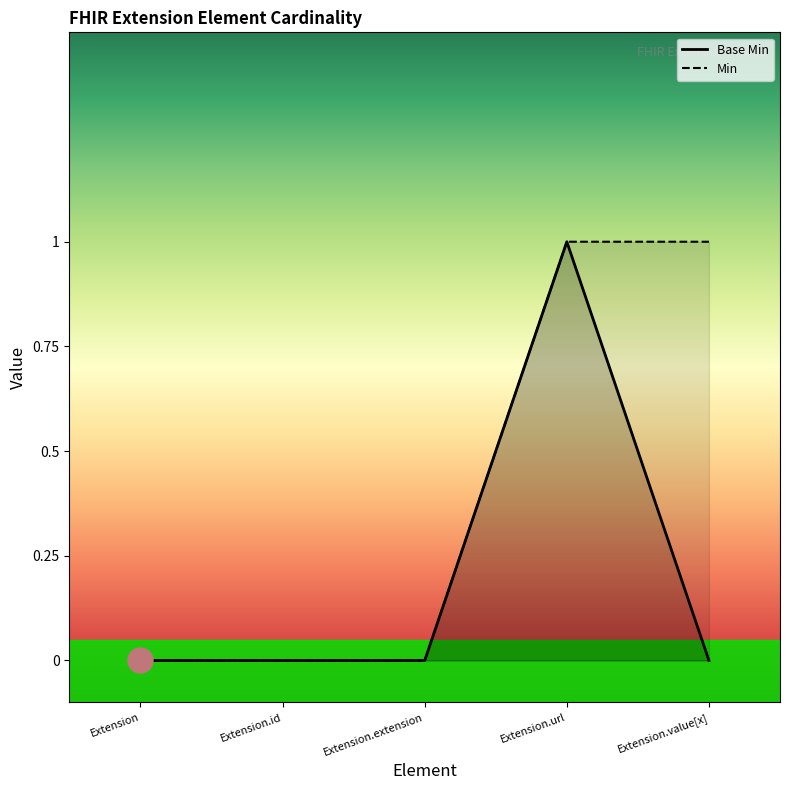

Count the number of categories in the chart.

5